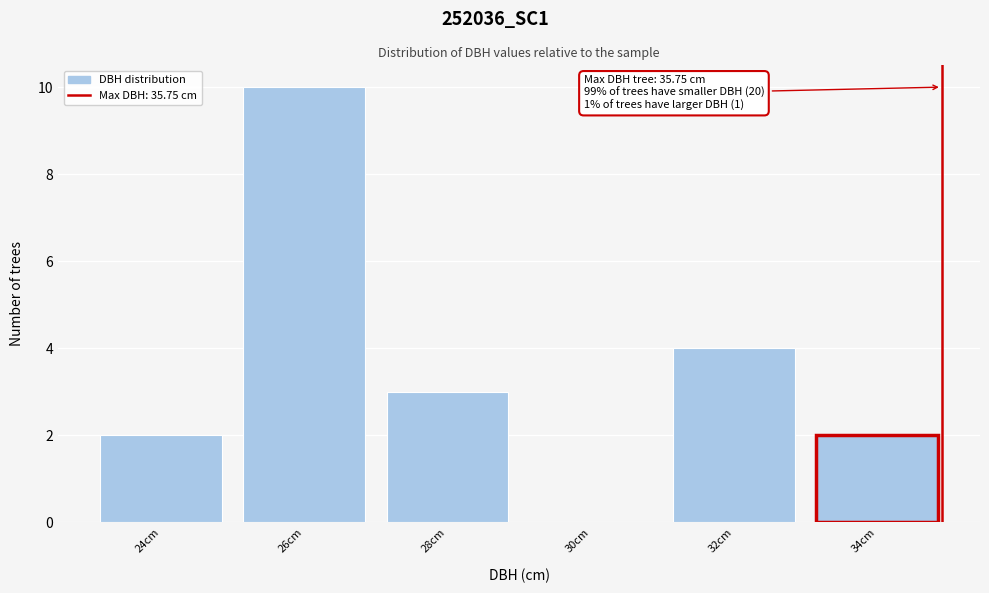

Reading right to left, extract all data points from this chart.

34cm=2	32cm=4	30cm=0	28cm=3	26cm=10	24cm=2